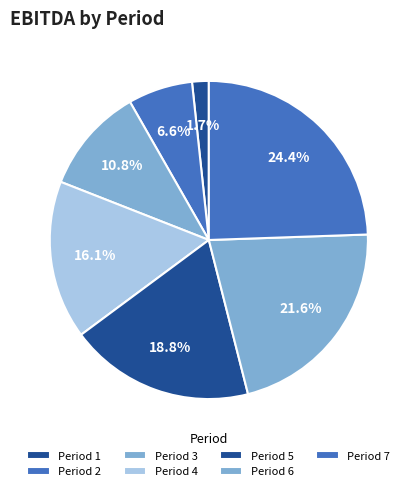

Count the number of slices in the pie.

7